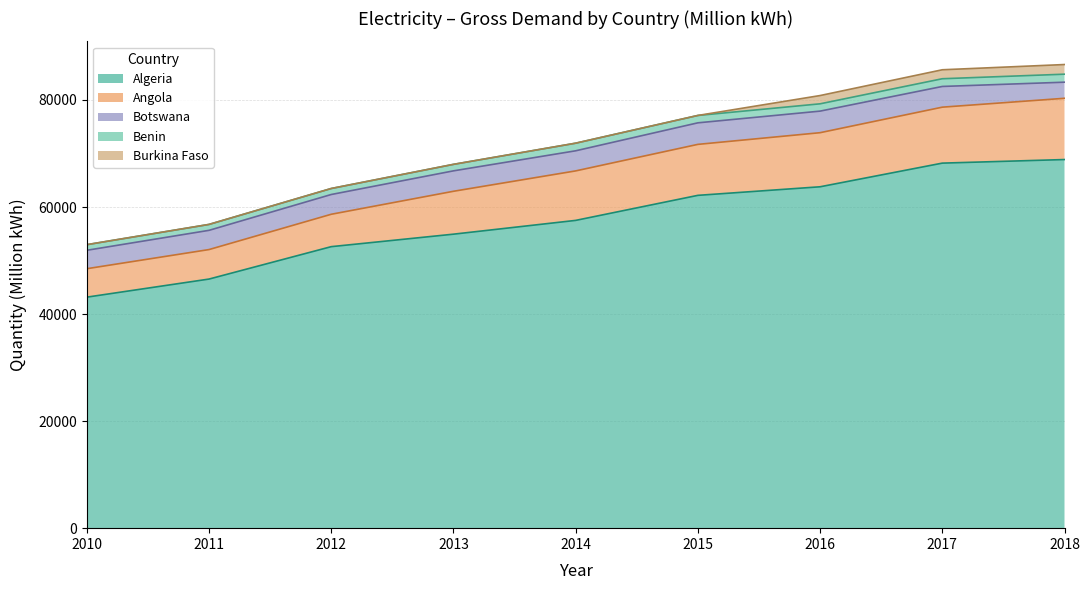

What is the value of the Benin point at the 8th from the left?

1442.0